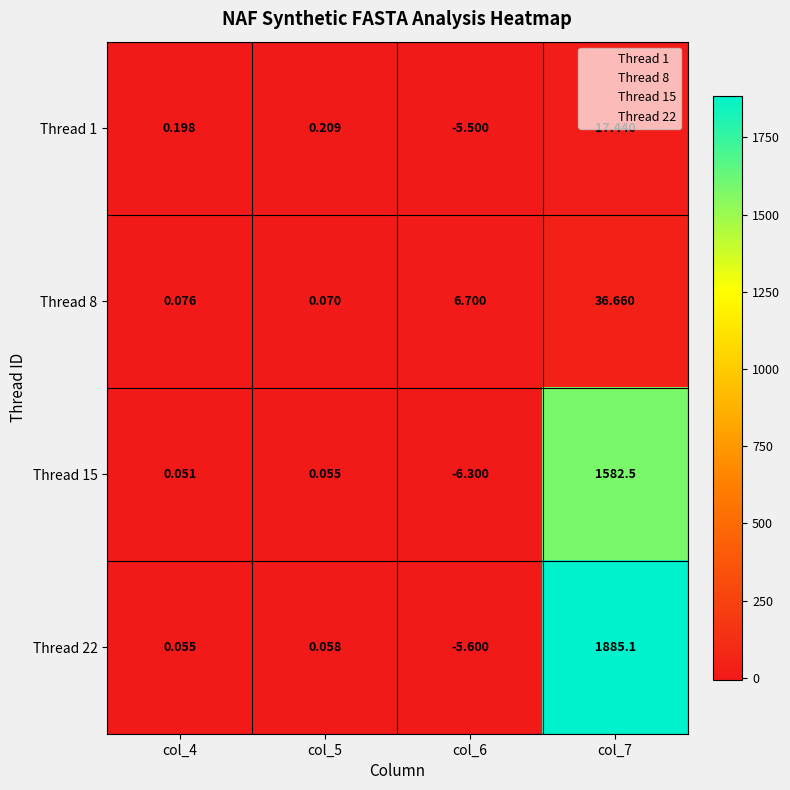

Is the value of Thread 8 at col_7 greater than the value of Thread 1 at col_4?

Yes